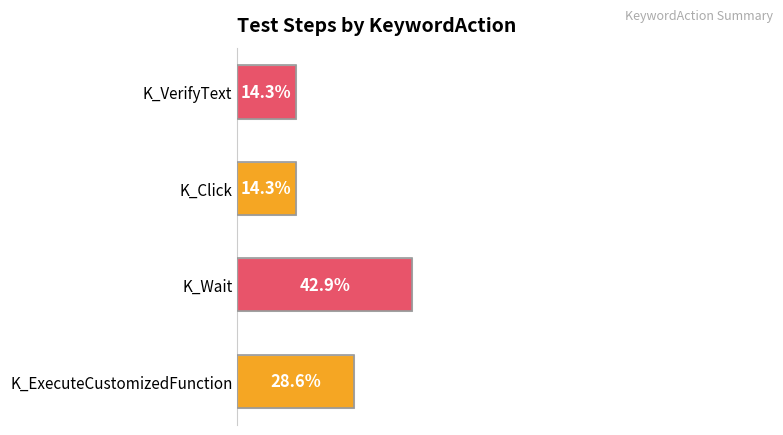

Are the bars horizontal?

Yes